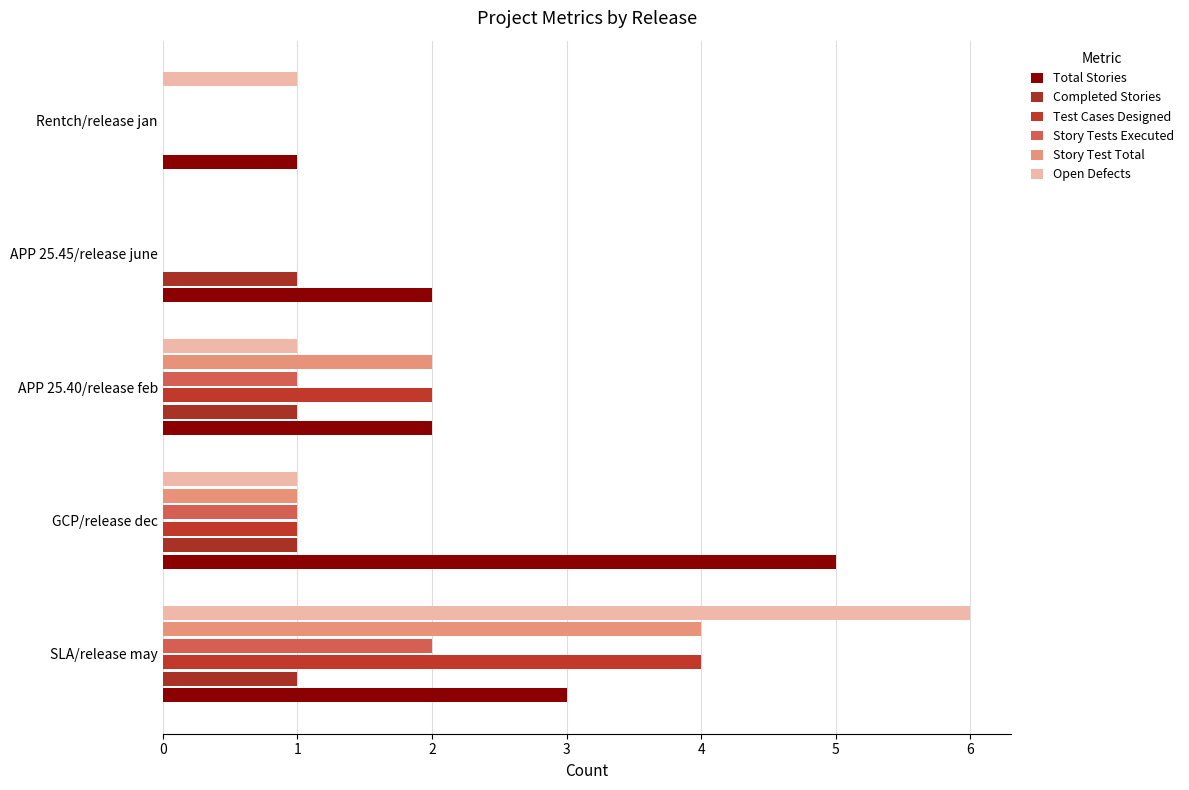

List the series in order of their peak value, lowest first.

Completed Stories, Story Tests Executed, Test Cases Designed, Story Test Total, Total Stories, Open Defects